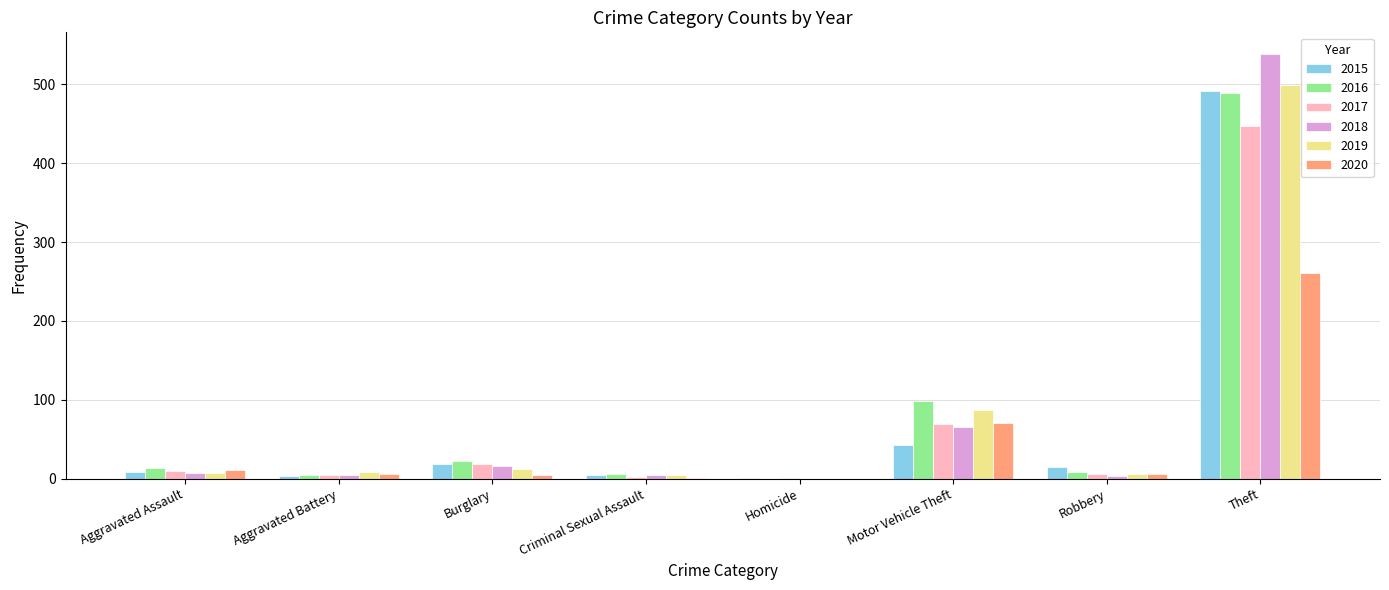

The value of 2016 at Theft is 489. True or false?

True